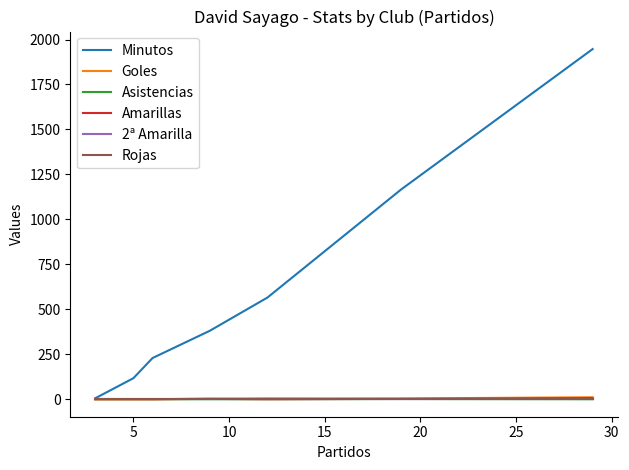

At which label does Goles reach its minimum?

20